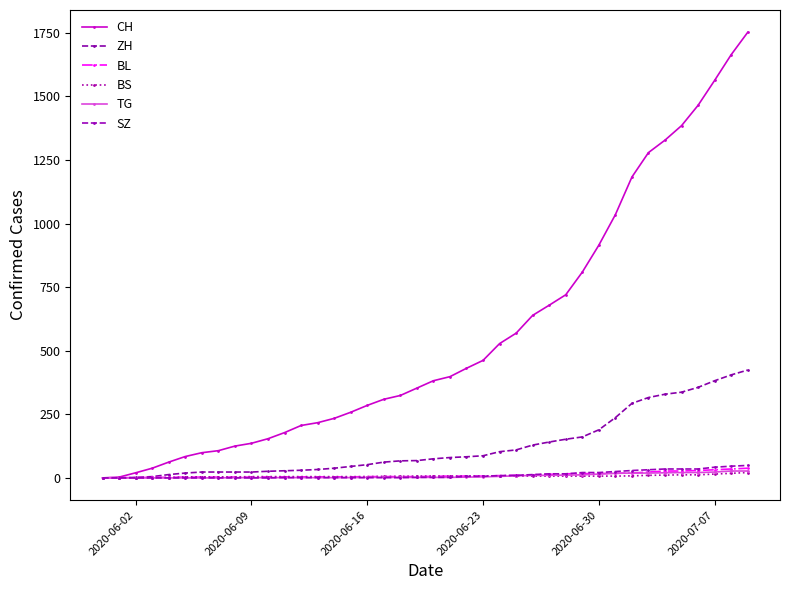

How many lines are shown in the chart?

6